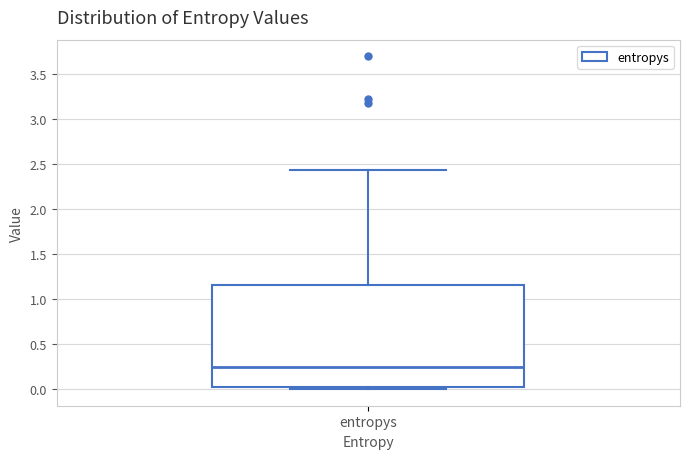

Read this box plot against the y-axis: the position of the median line, the range covered by the box, and the ends of both whiskers. The values are not printed on the chart, so give them approximately, as read against the axis.

median 0.25, box 0.00 to 1.15, whiskers 0.00 (just below the box's lower edge) to 2.45